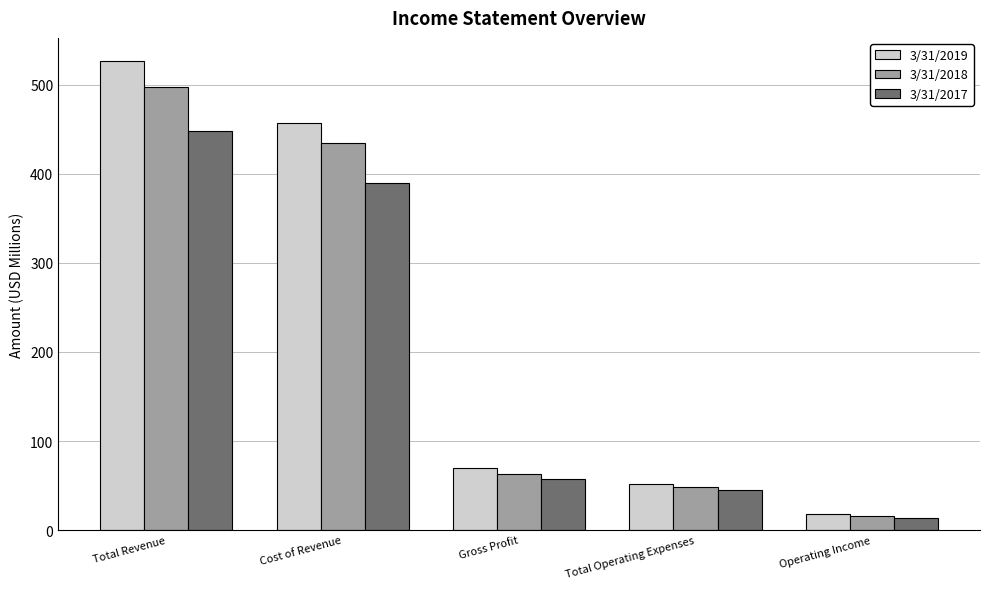

What is the label of the 5th bar from the right?

Total Revenue